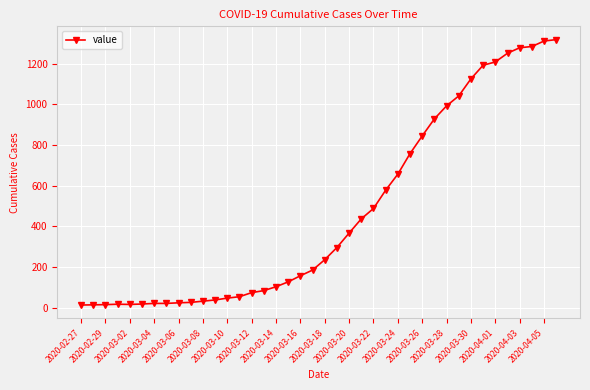

What is the difference between the second highest and minimum values?

1299